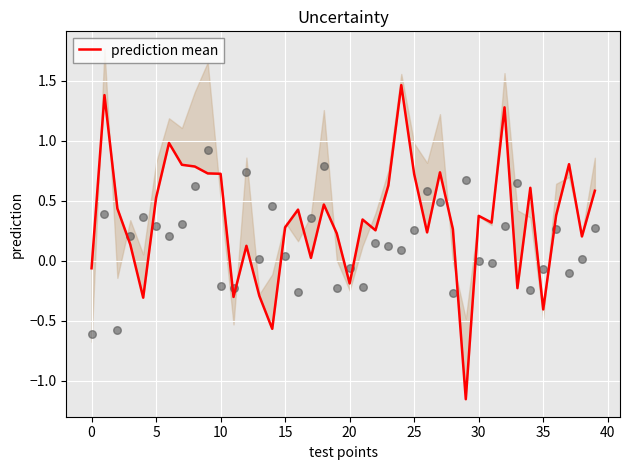

Between 20 and 40, which is larger?

40